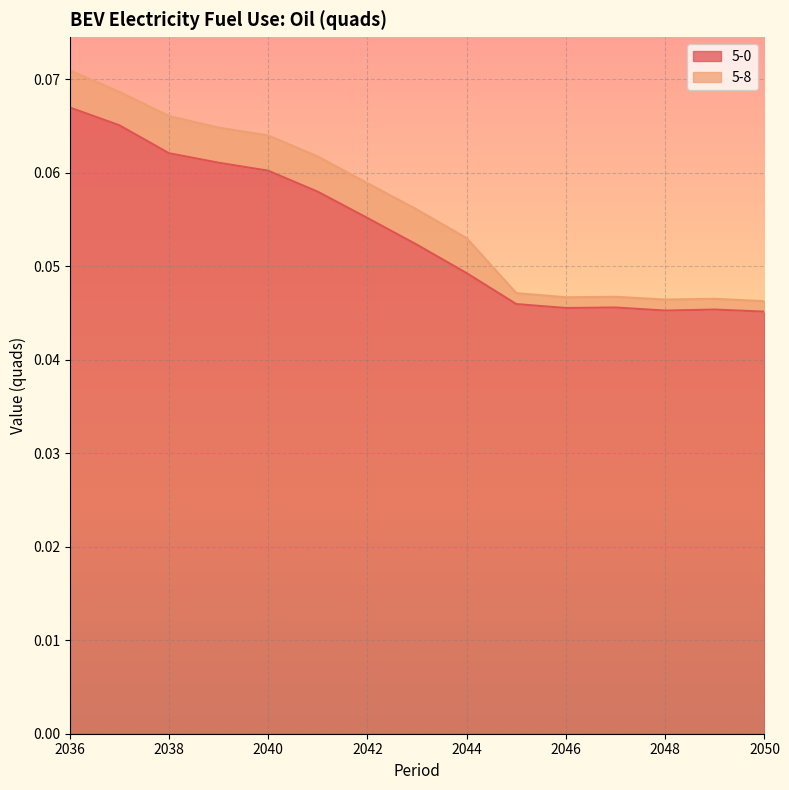

True or false: the data shows 0.1 at 2047.

False